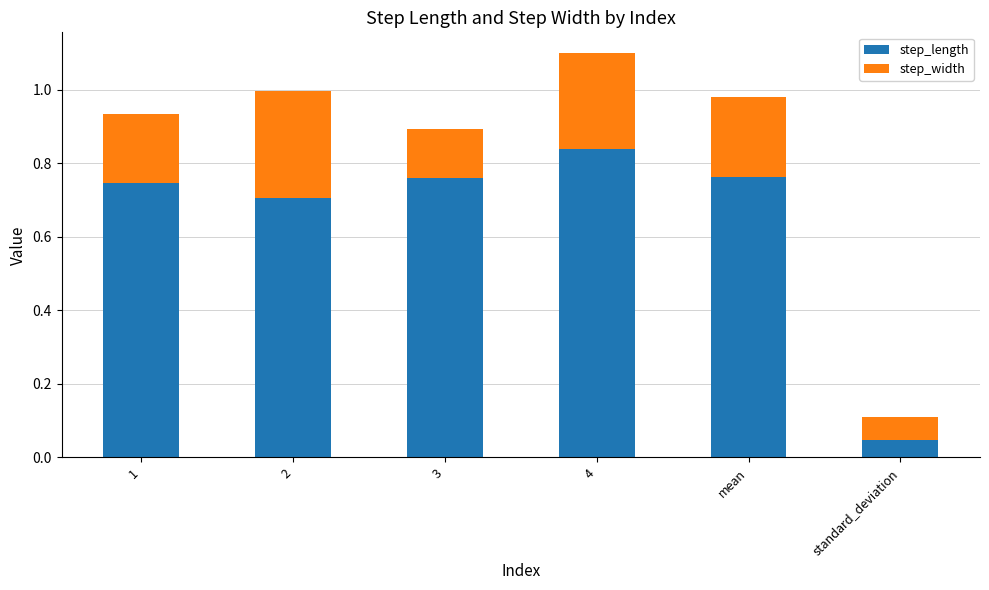

Which category has the highest value in the step_length series?

4